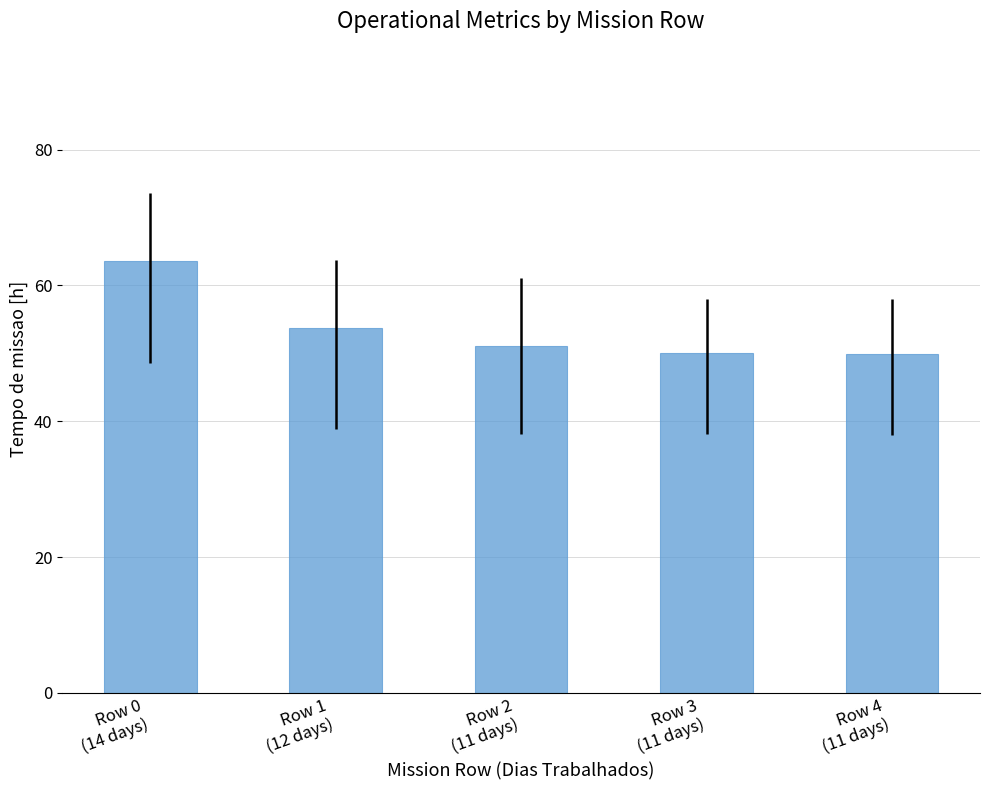

The value at Row 0
(14 days) is 63.6. True or false?

True